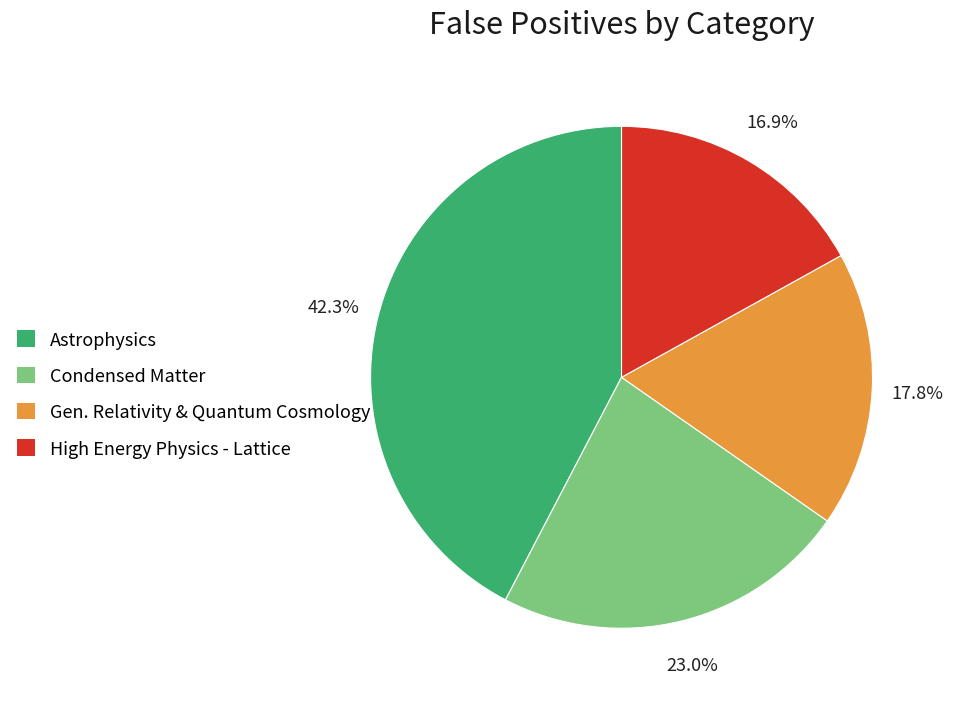

Rank the categories by value from lowest to highest.

High Energy Physics - Lattice, Gen. Relativity & Quantum Cosmology, Condensed Matter, Astrophysics